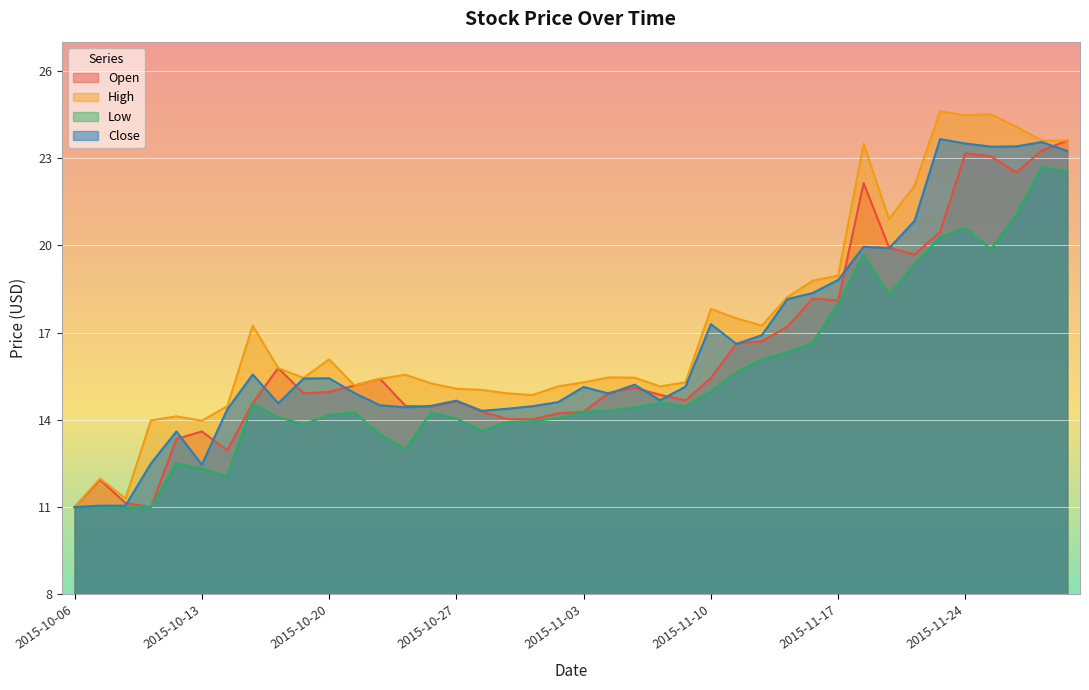

At which category is the sum across all series the highest?

2015-11-30